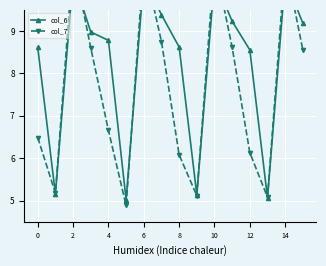

Which has a higher value, 2 or 0?

2